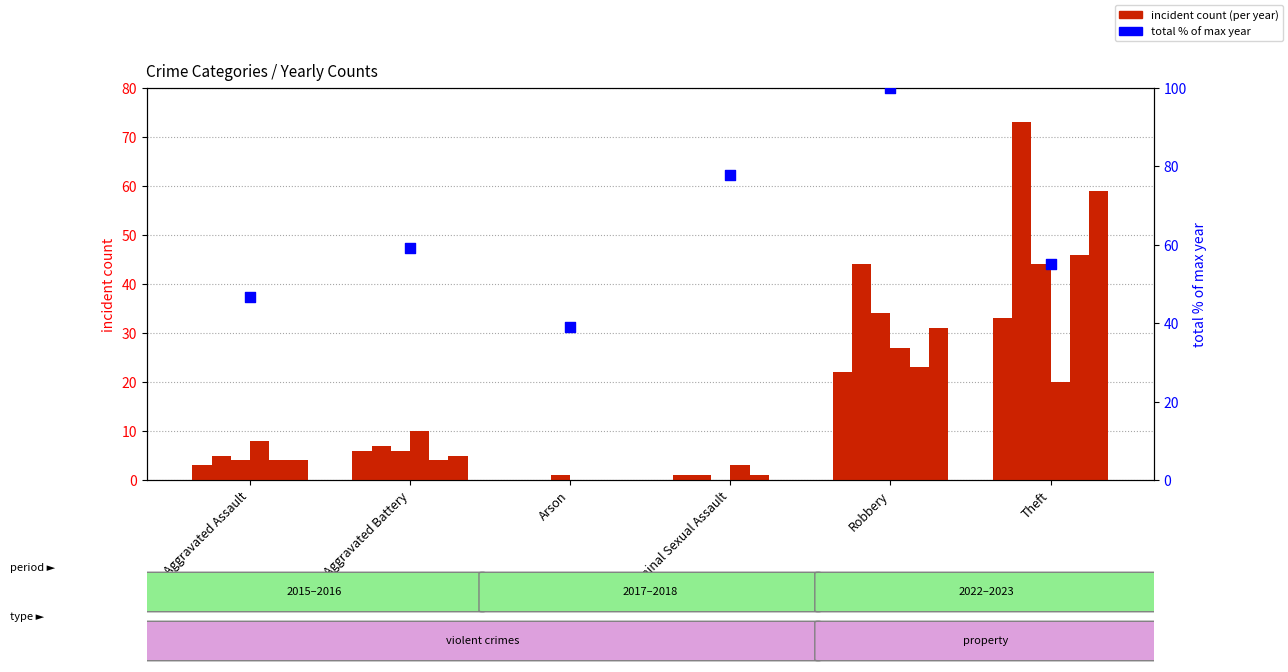

Between Criminal Sexual Assault and Theft, which is larger?

Criminal Sexual Assault